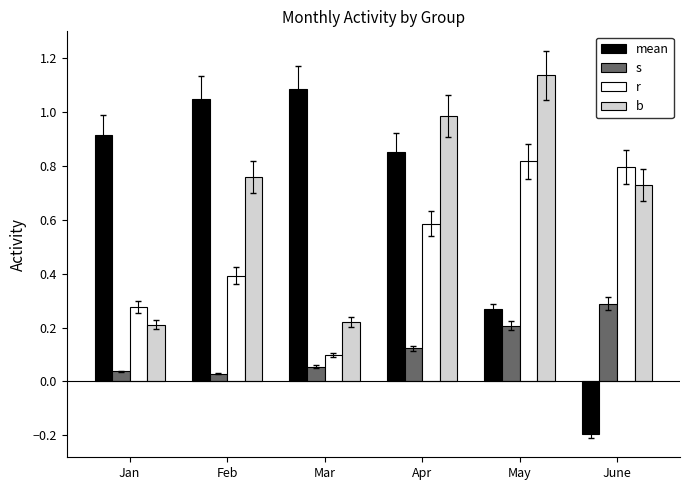

Are the bars grouped side by side (vs. stacked)?

Yes